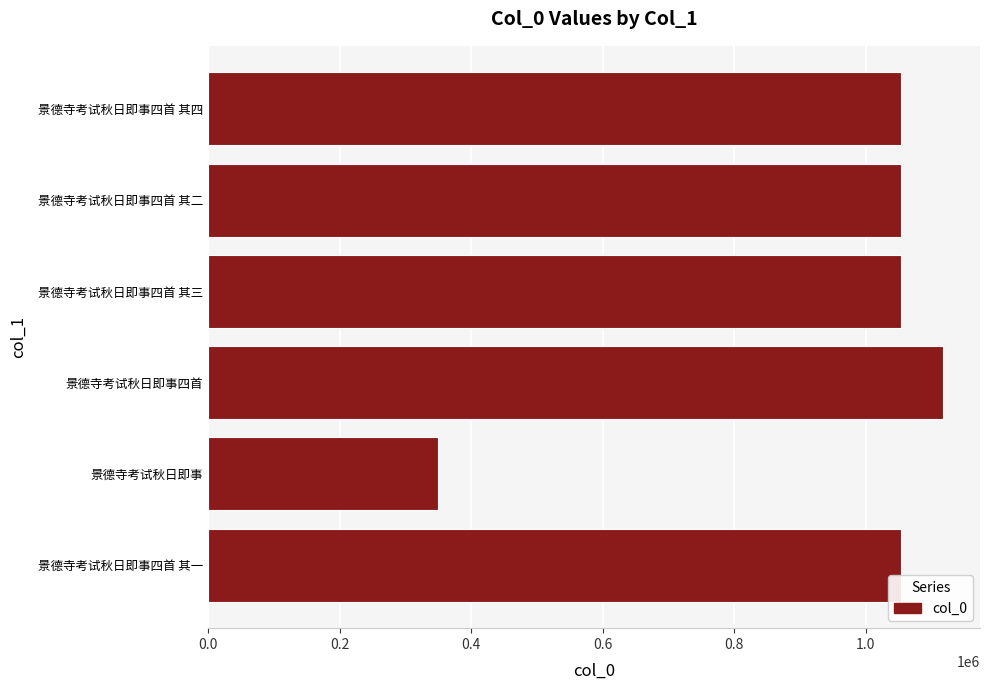

How many bars are there in total?

6